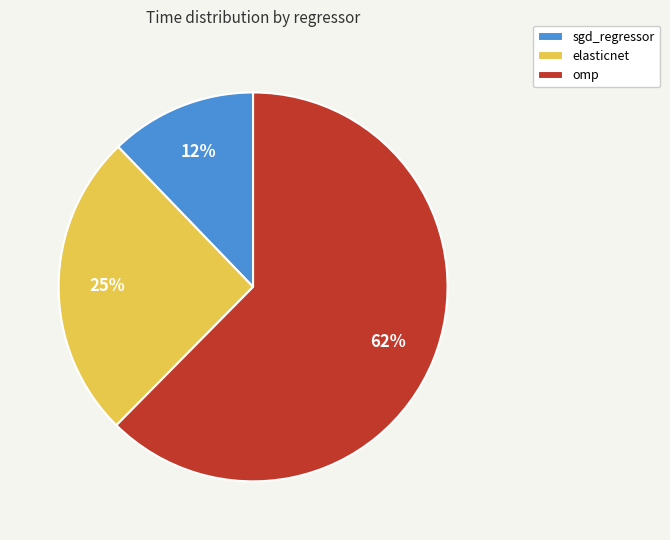

What percentage is the elasticnet slice, to the nearest percent?

25%